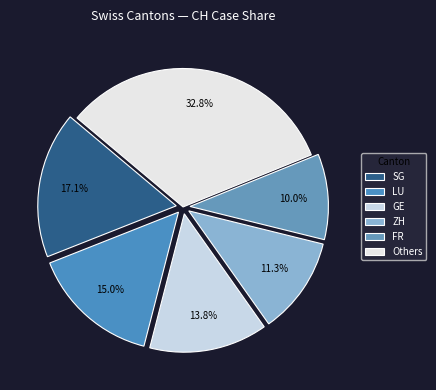

How many slices are in this pie chart?

6